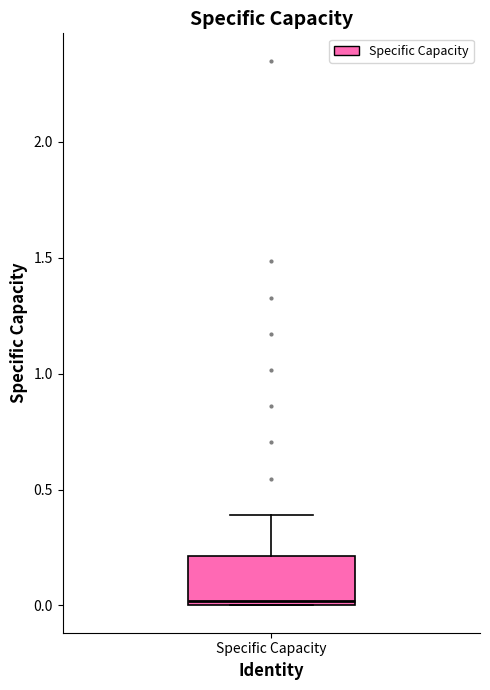

Transcribe this box plot: give where the median line is, the range the box spans, and where the two whiskers end, as read against the y-axis. The values are not printed on the chart, so give them approximately, as read against the axis.

median 0.0 (just above the box's lower edge), box 0.0 to 0.2, whiskers 0.0 to 0.4